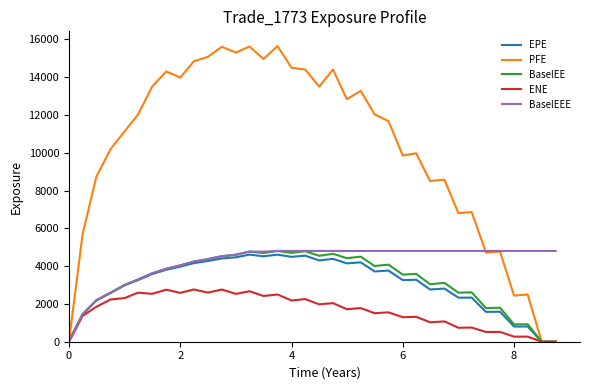

What is the highest value of the BaselEE series?

4803.8